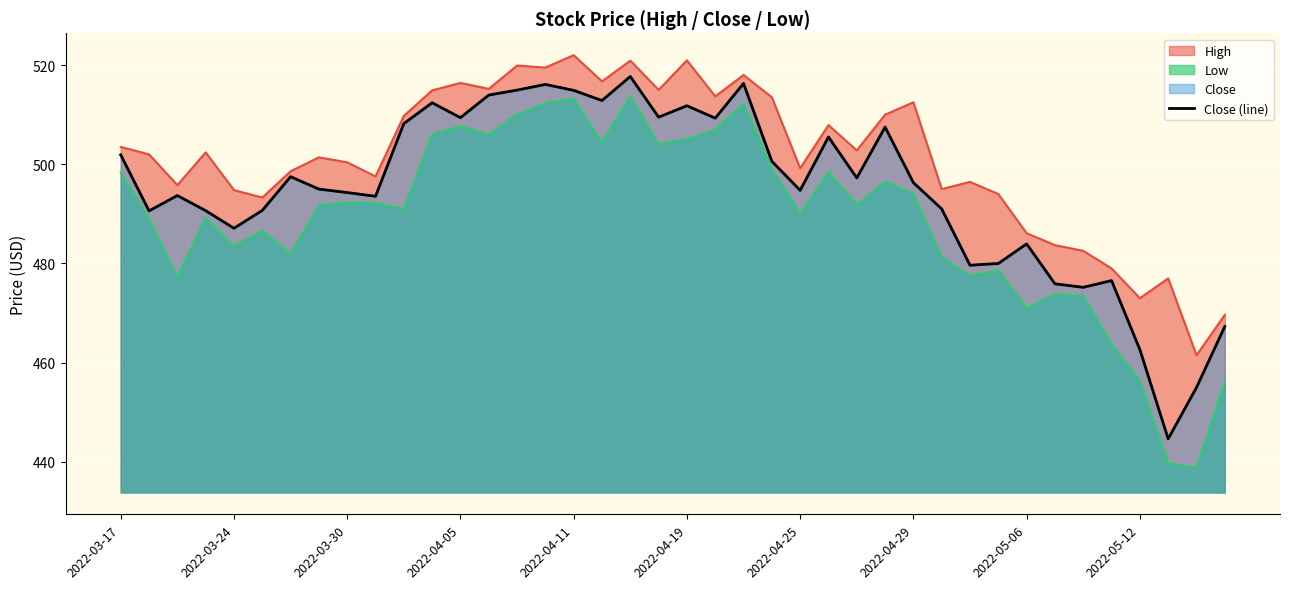

Reading right to left, what are all the values shown in this chart?

467.3	455.0	444.6	462.6	476.5	475.2	475.9	484.0	480.0	479.6	491.0	496.3	507.5	497.2	505.5	494.8	500.6	516.3	509.3	511.8	509.5	517.7	512.8	514.9	516.1	515.0	514.0	509.4	512.4	508.2	493.5	494.3	495.0	497.5	490.7	487.1	490.6	493.7	490.6	501.9